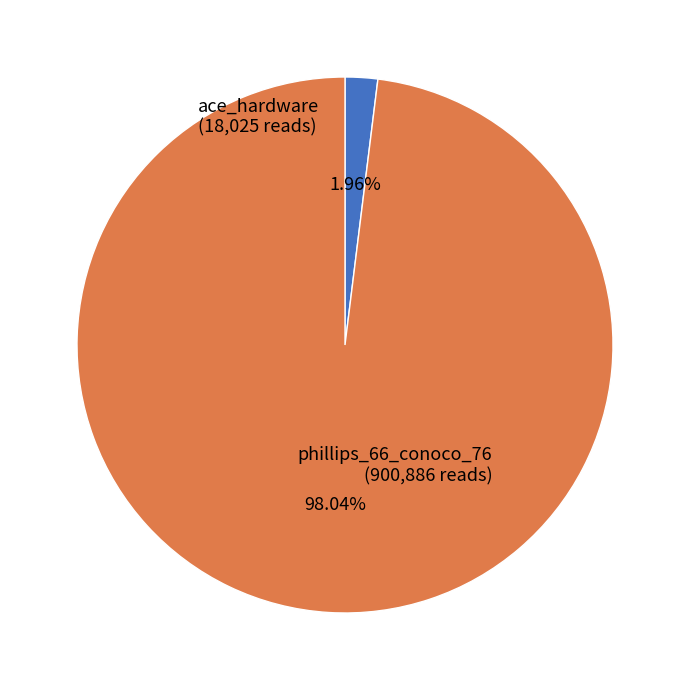

What is the change in value from ace_hardware to phillips_66_conoco_76?

+882861